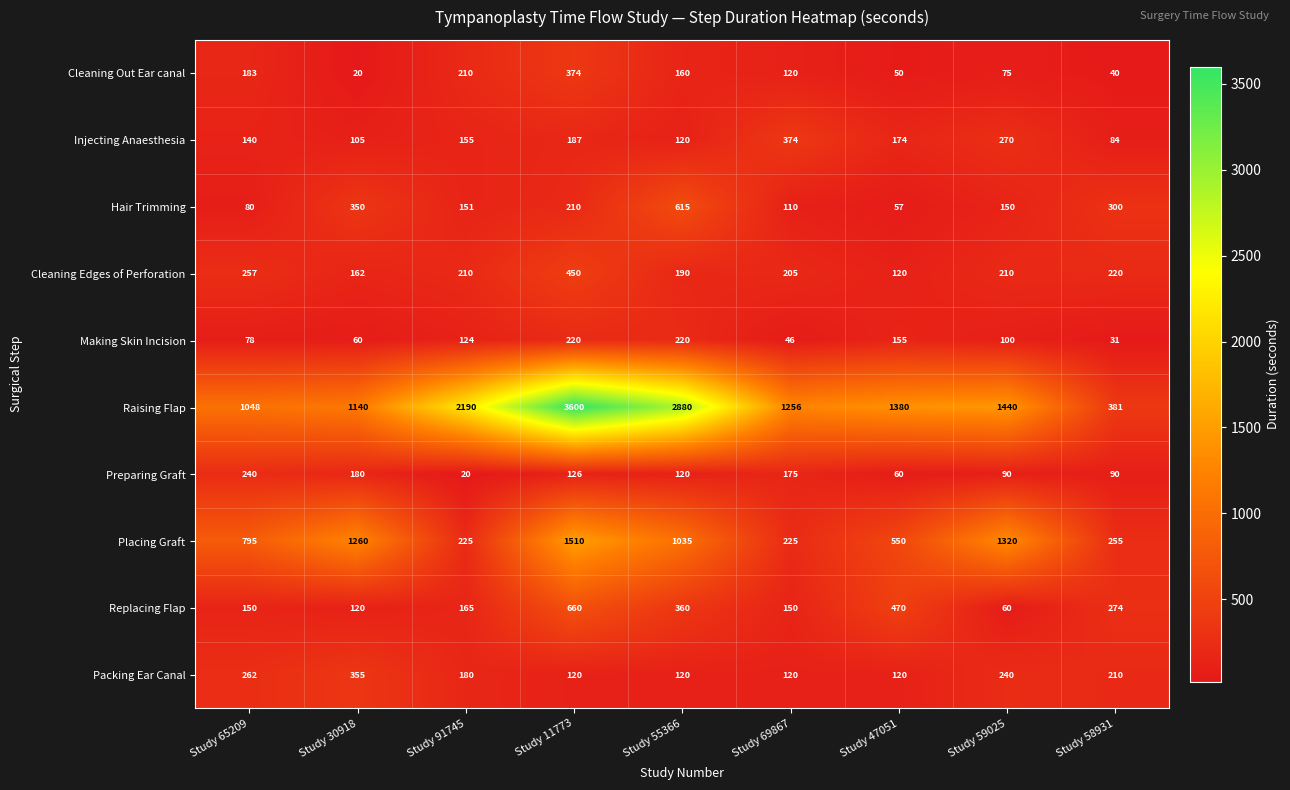

Which series has the largest total across all categories?

Raising Flap